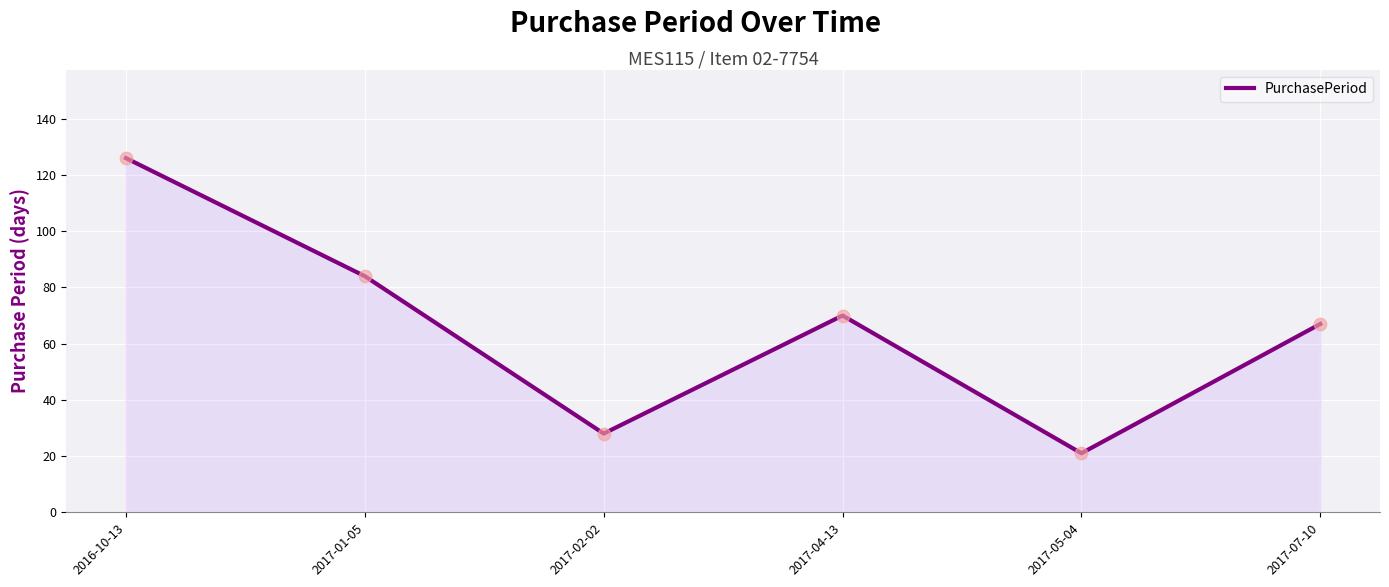

What is the ratio of the value at 2017-07-10 to the value at 2017-01-05?

0.8